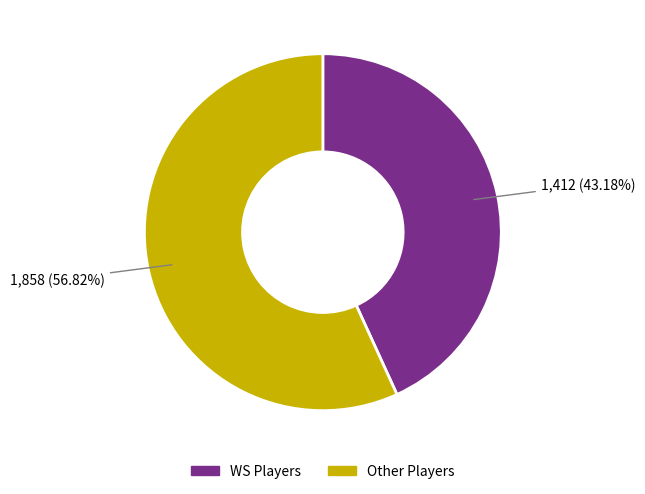

Rank the categories by value from lowest to highest.

WS Players, Other Players